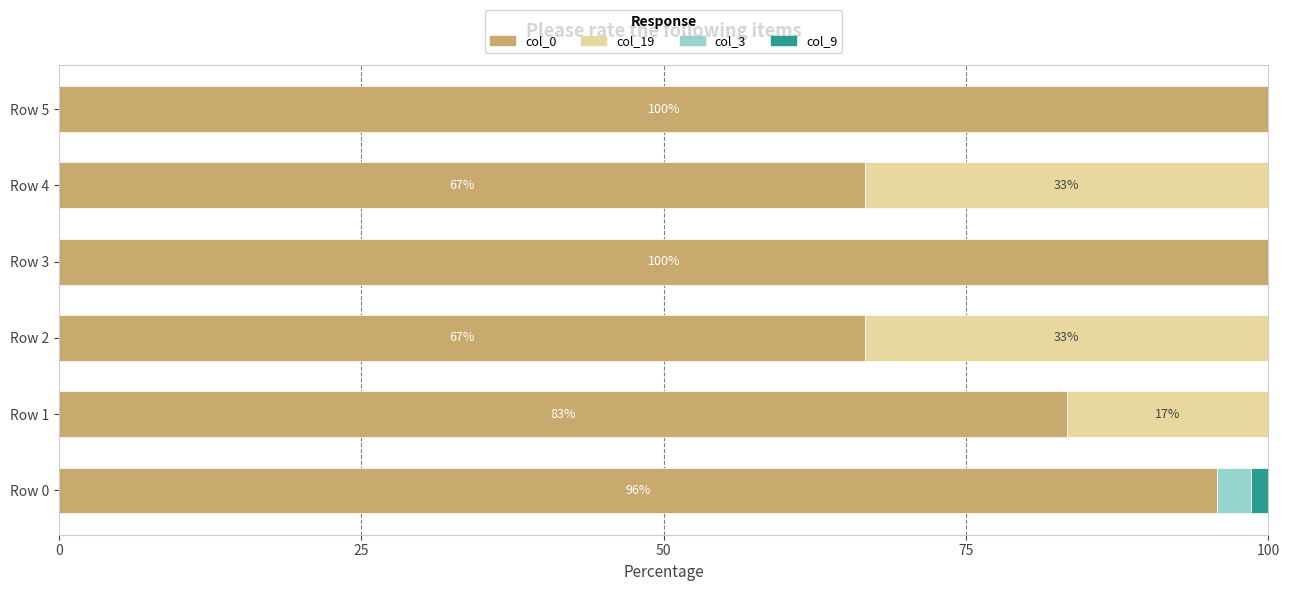

What is the total value across all series at Row 5?

100.0